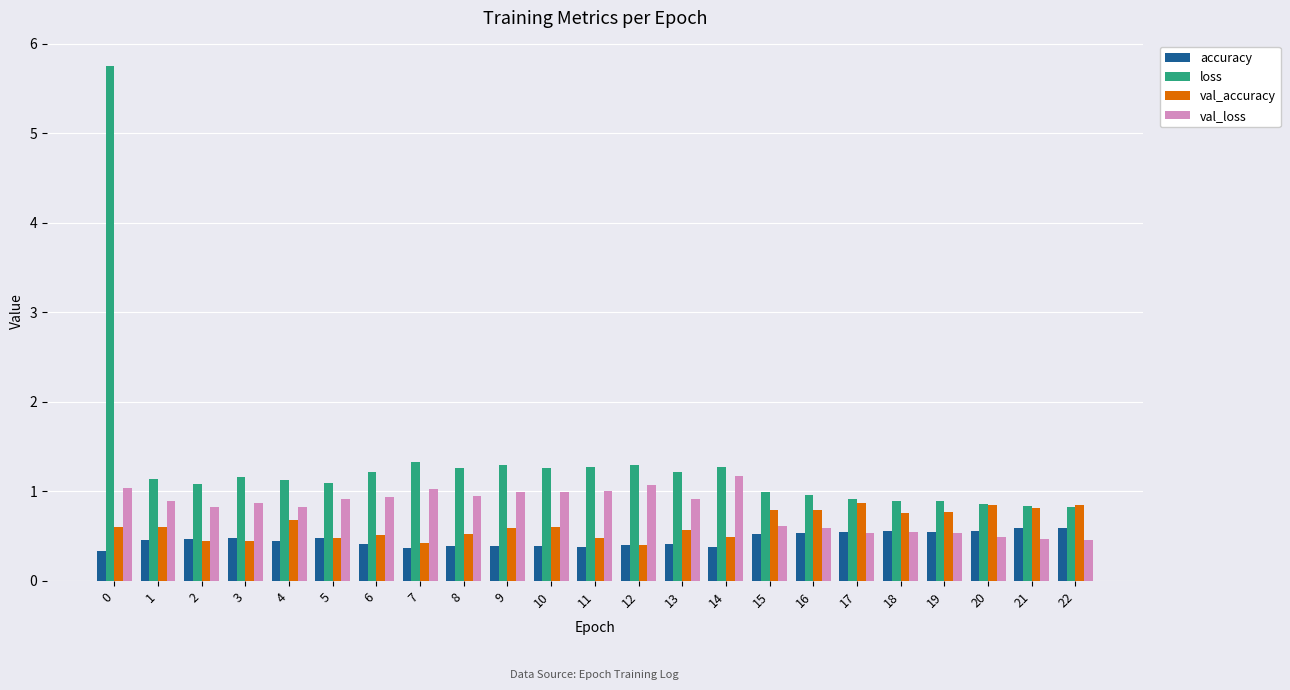

What is the sum of the loss values at 0 and 8?

7.0